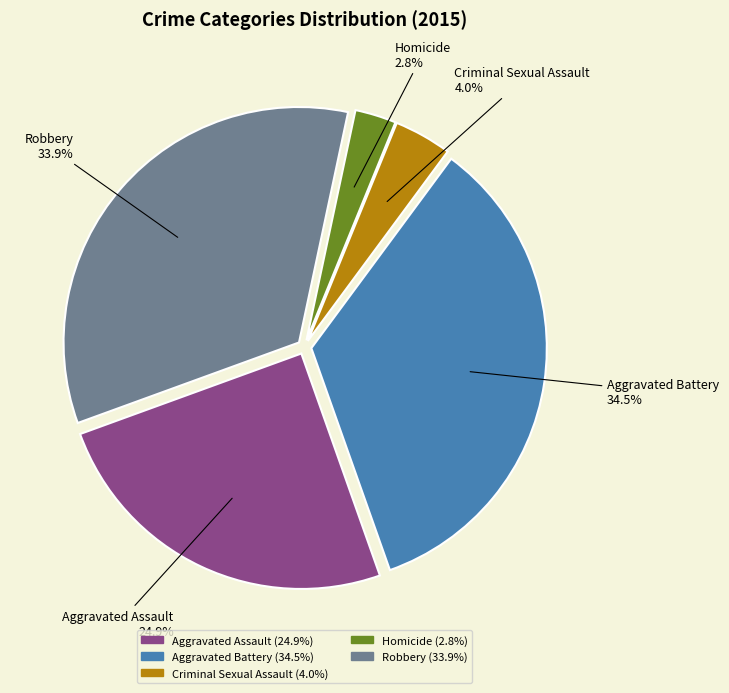

Which slice is the smallest?

Homicide